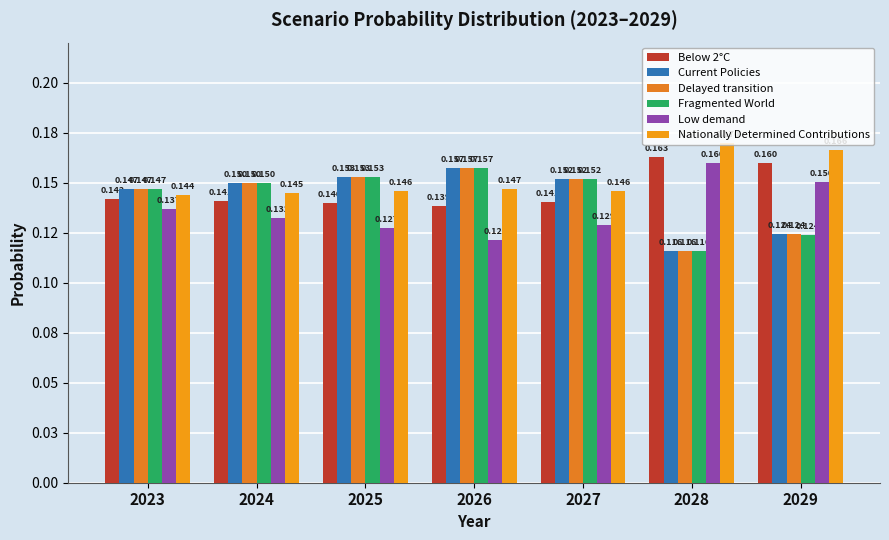

Does the chart contain stacked bars?

No